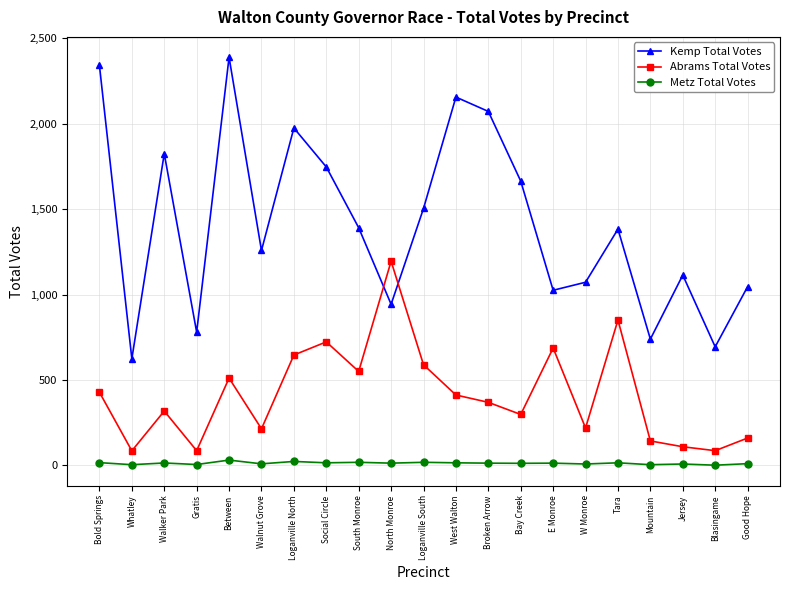

What is the difference between the Abrams Total Votes values at Between and Mountain?

368